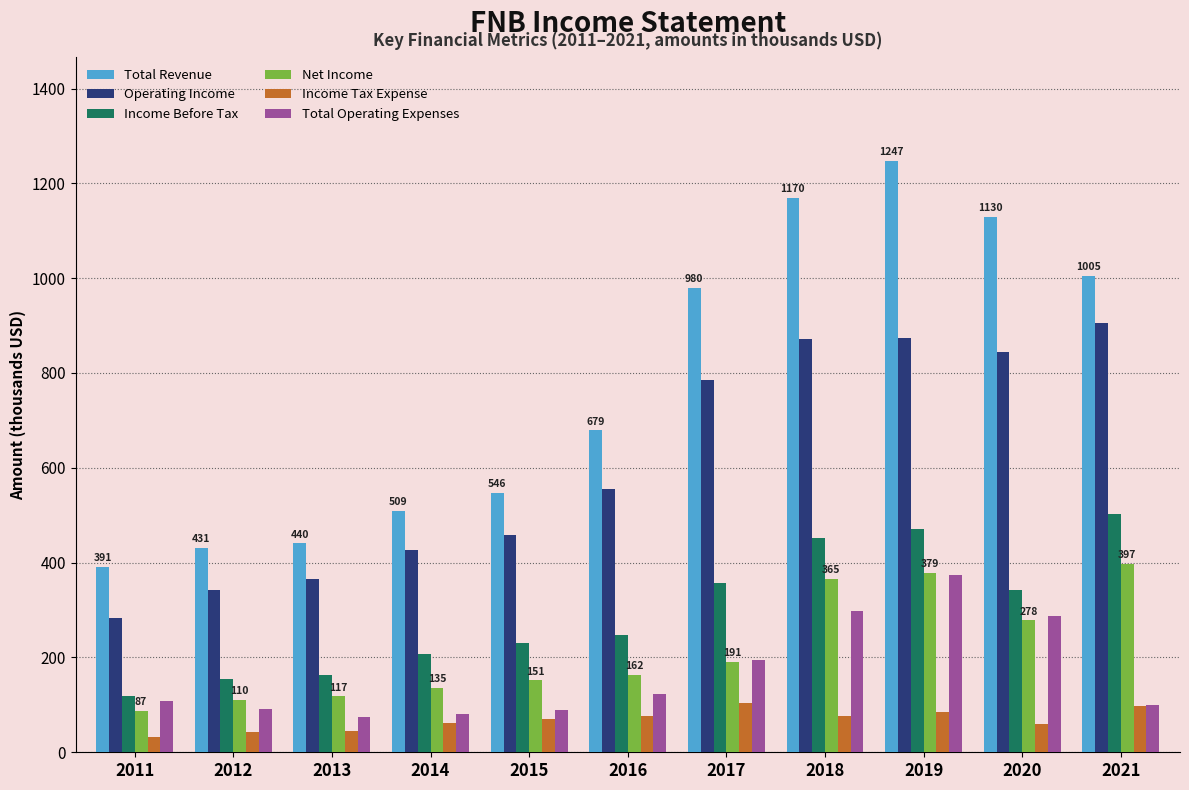

Which category has the lowest value in the Operating Income series?

2011